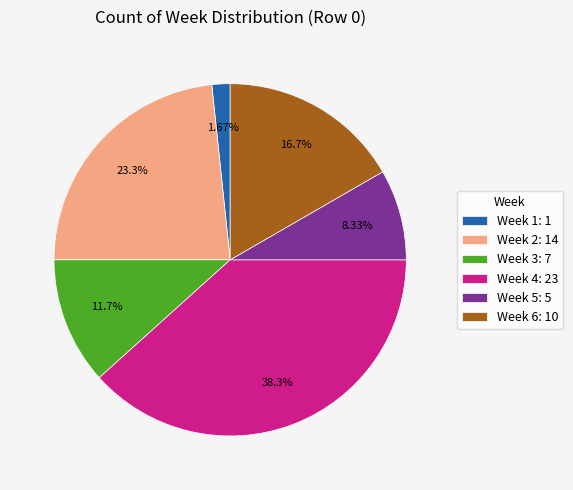

Which category has the biggest portion of the pie?

Week 4